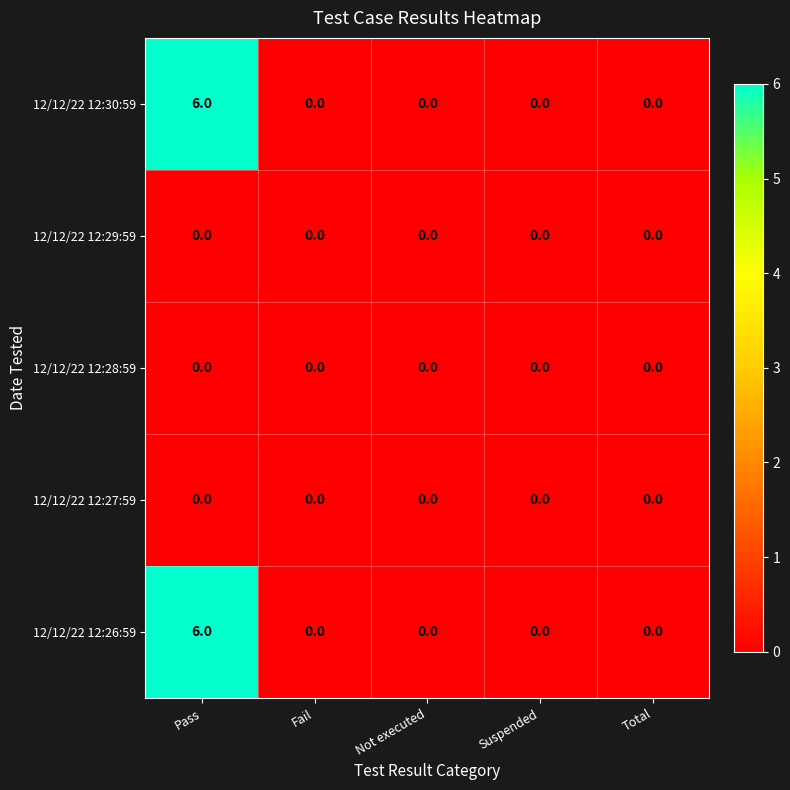

At which category is the sum across all series the highest?

Pass